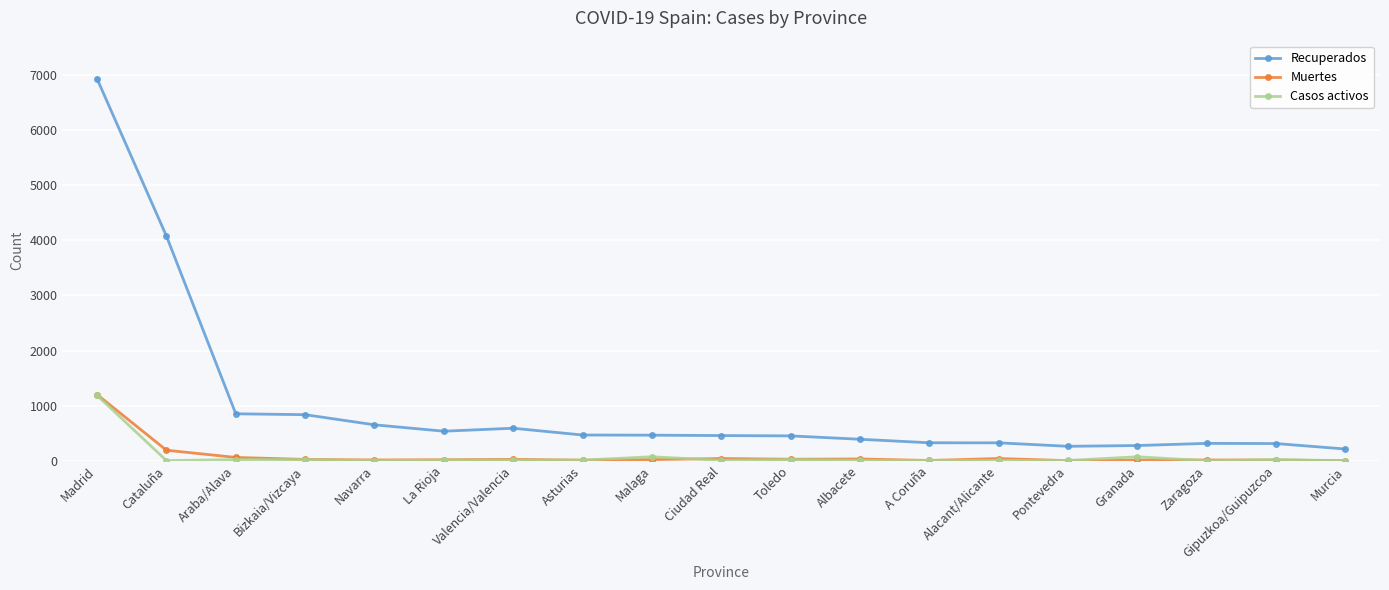

Which category has the highest value across all series?

Madrid